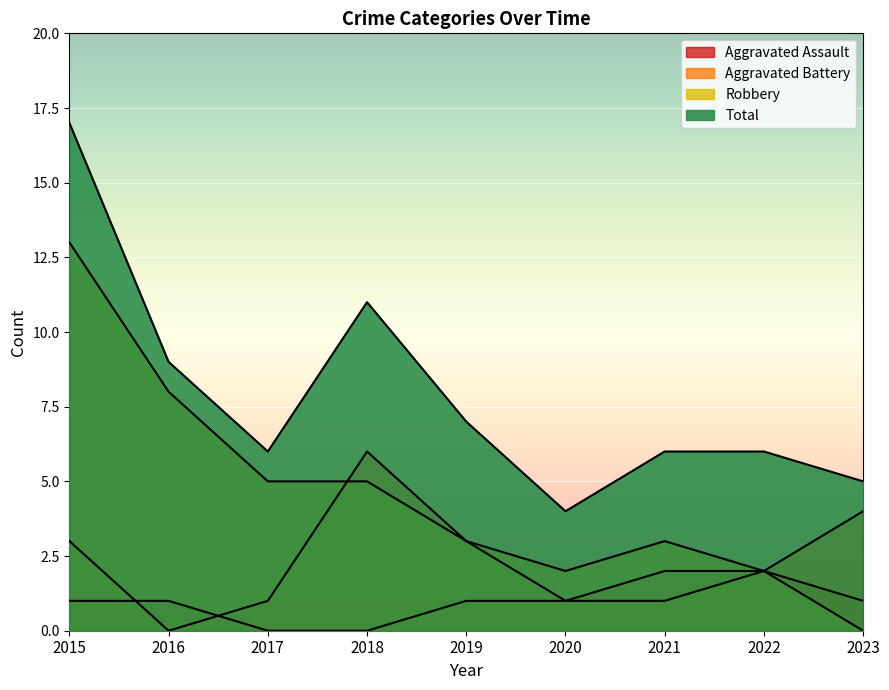

What is the sum of all Aggravated Battery values?

21